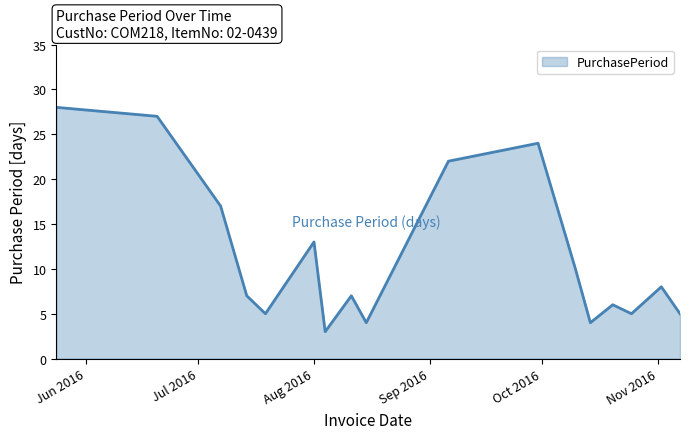

What is the smallest value displayed?

3